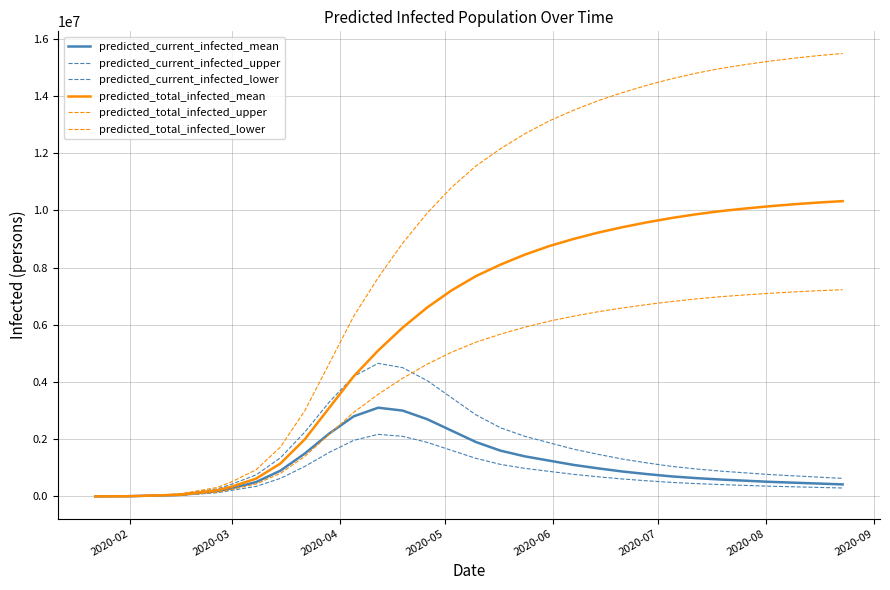

Does the chart have visible grid lines?

Yes